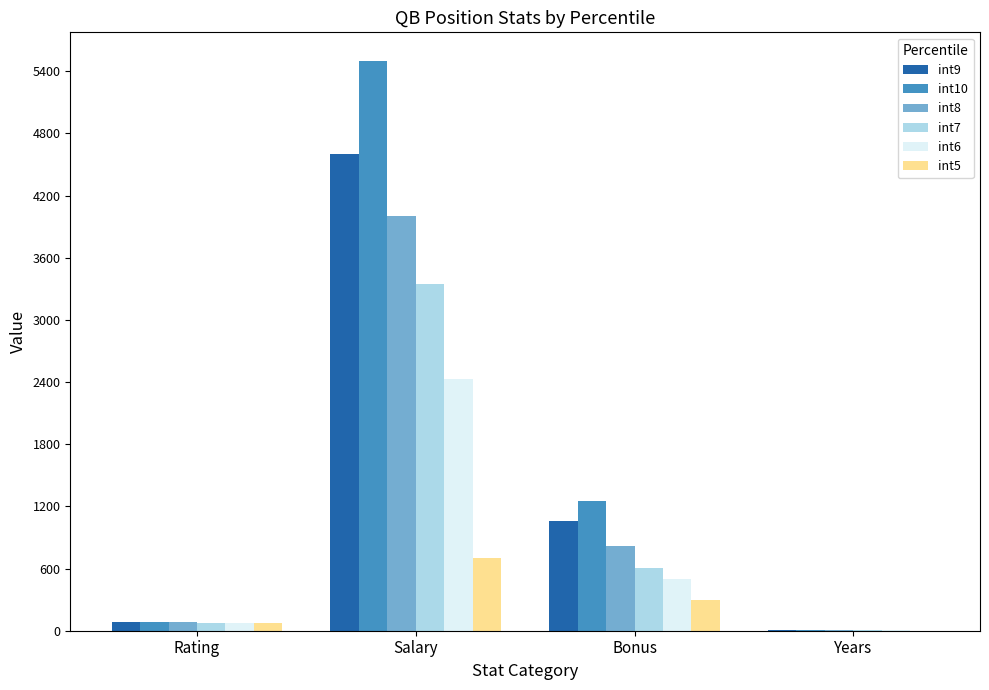

What value does the int9 series have at Rating, to the nearest 100?

100